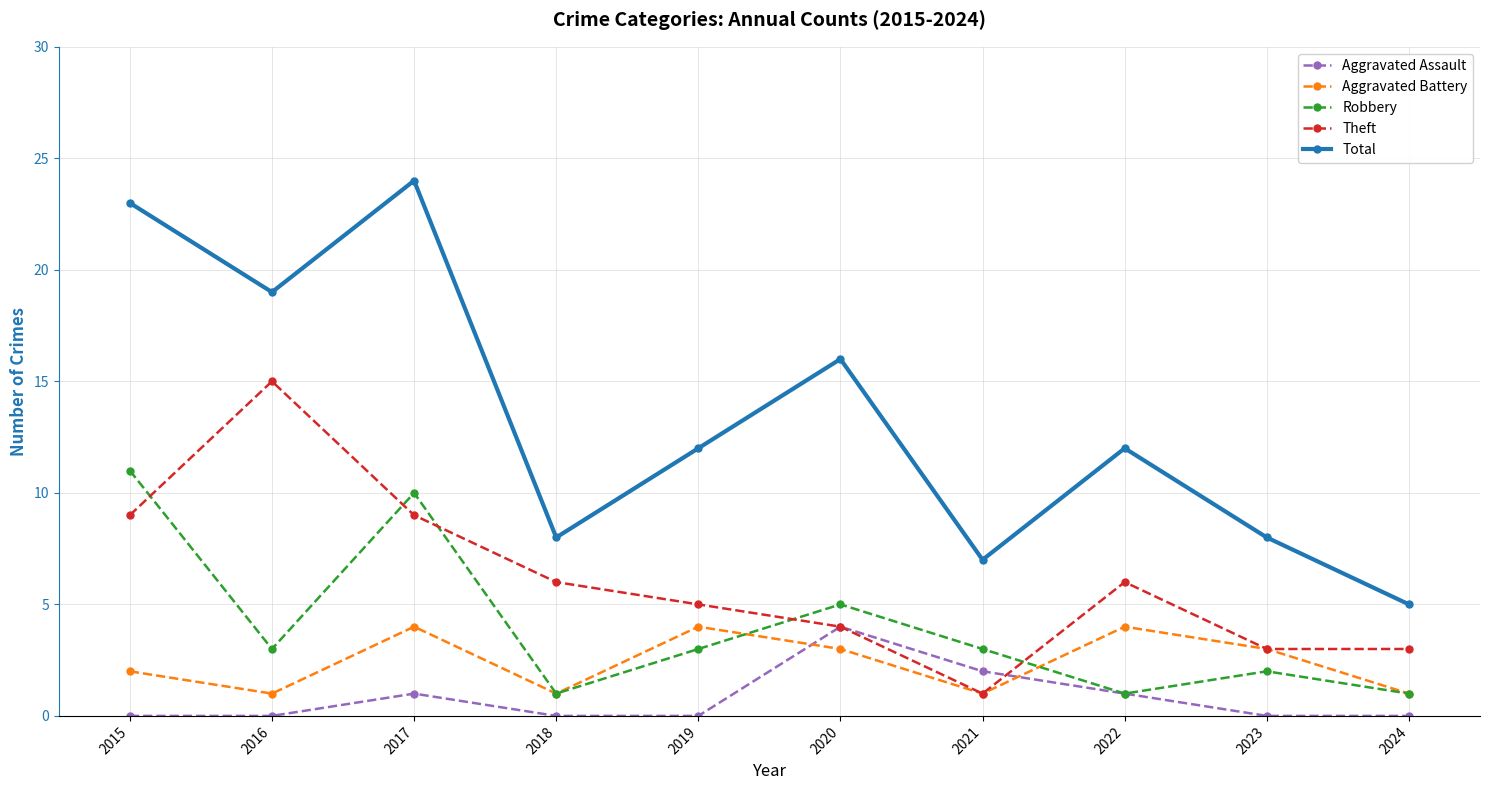

Is this an area chart (filled region under the line)?

No